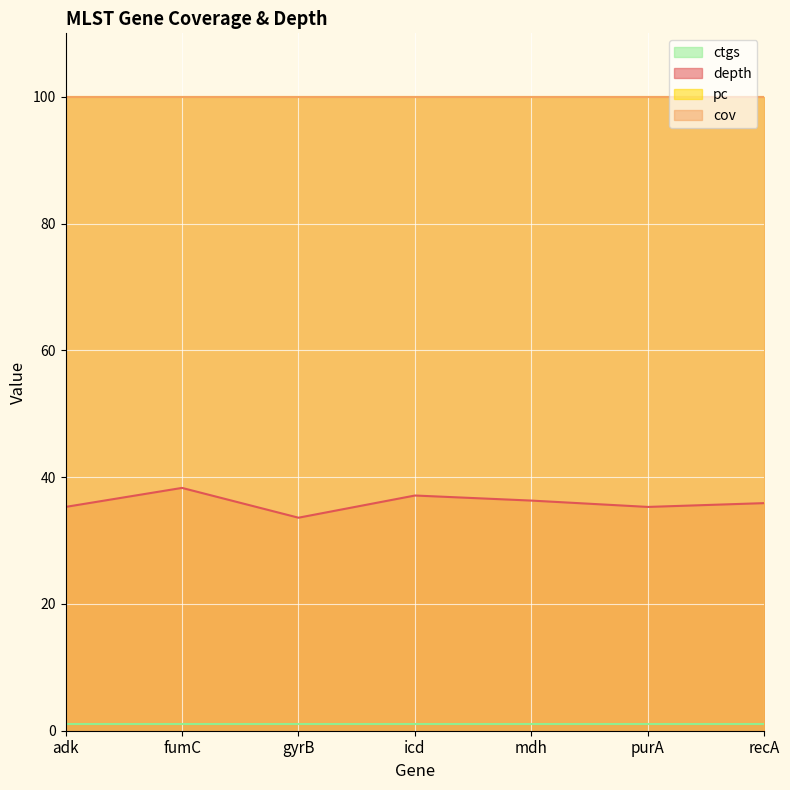

True or false: depth and pc intersect in this chart.

False